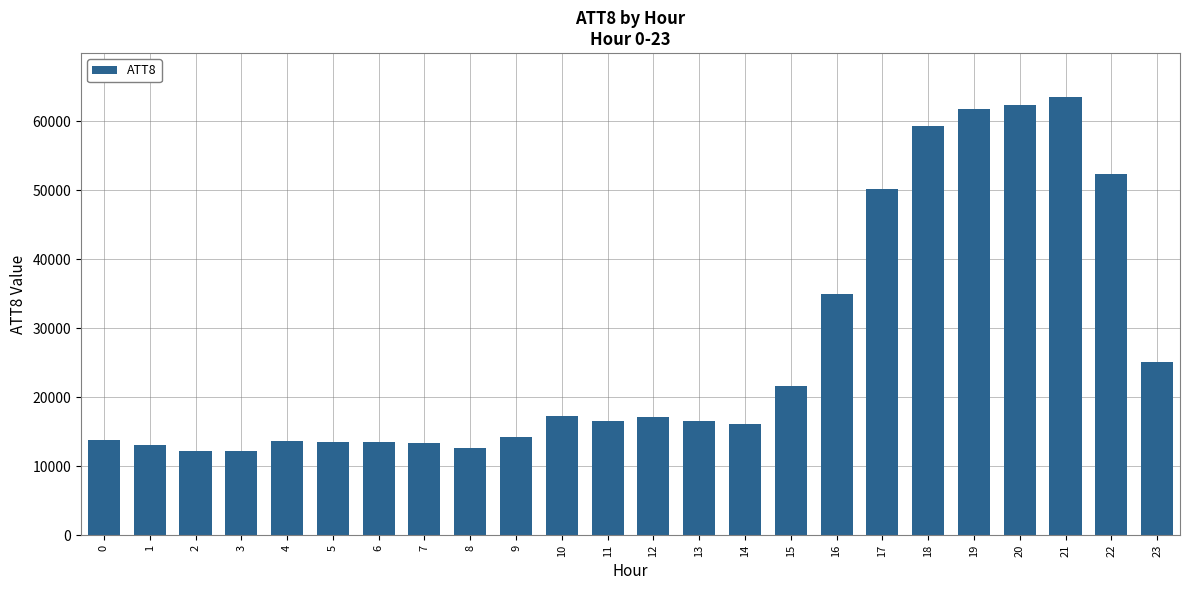

What is the smallest value displayed?

12200